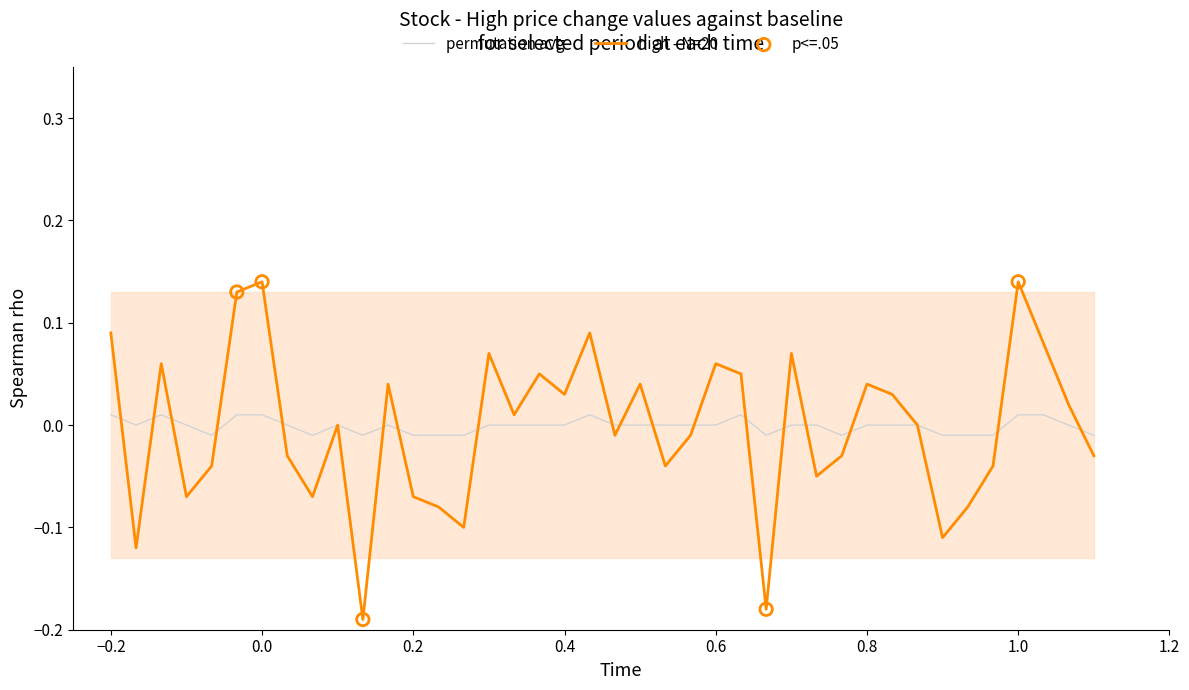

Which series has the largest range (max minus min)?

high - N=20